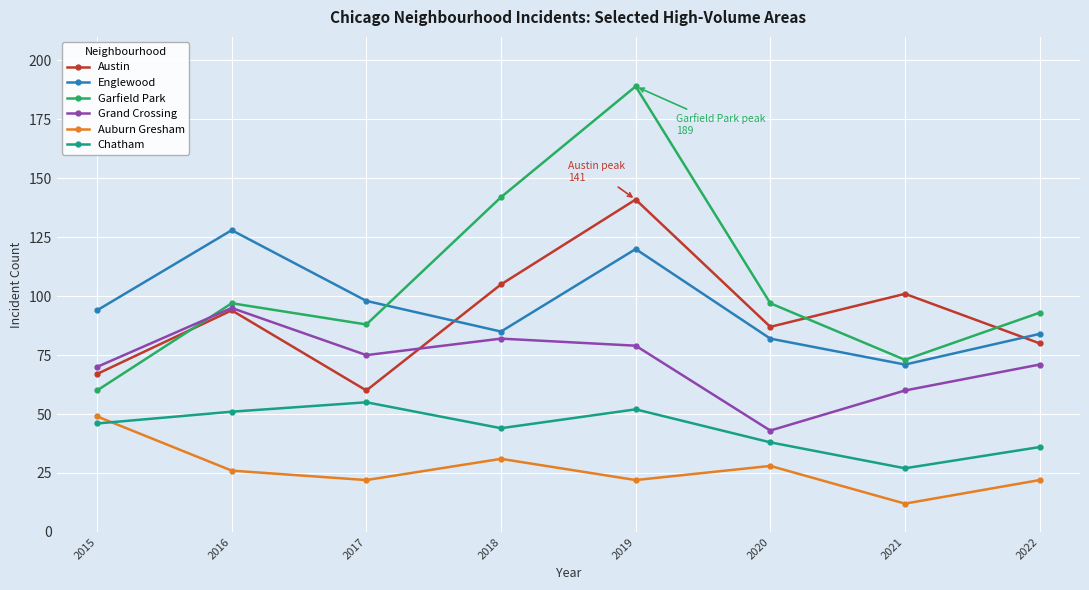

Which series changed the most between 2017 and 2019?

Garfield Park